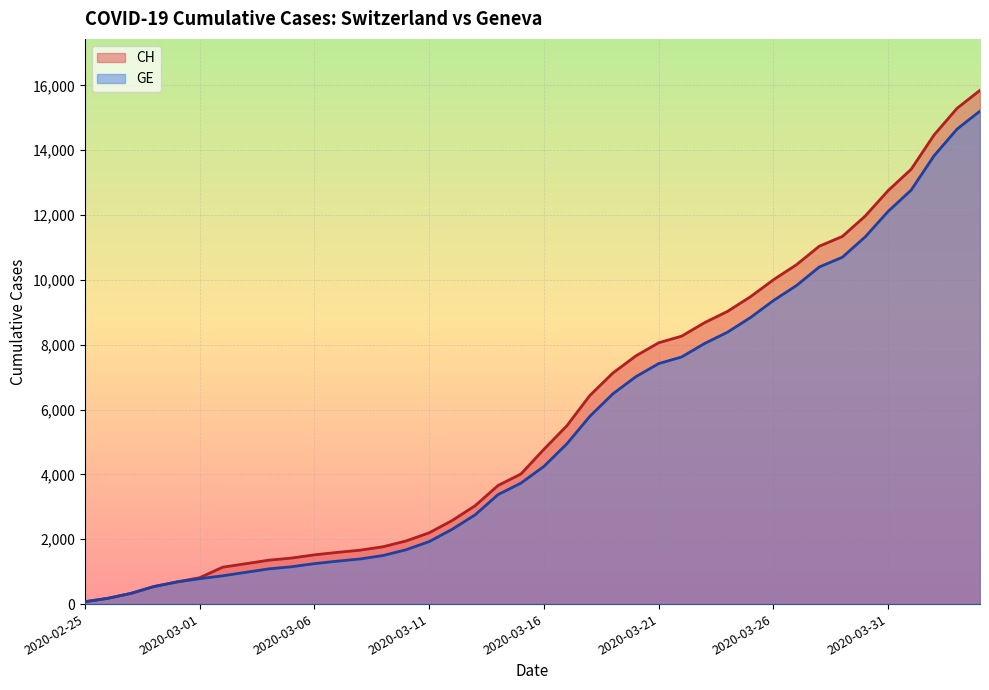

How many lines are shown in the chart?

2